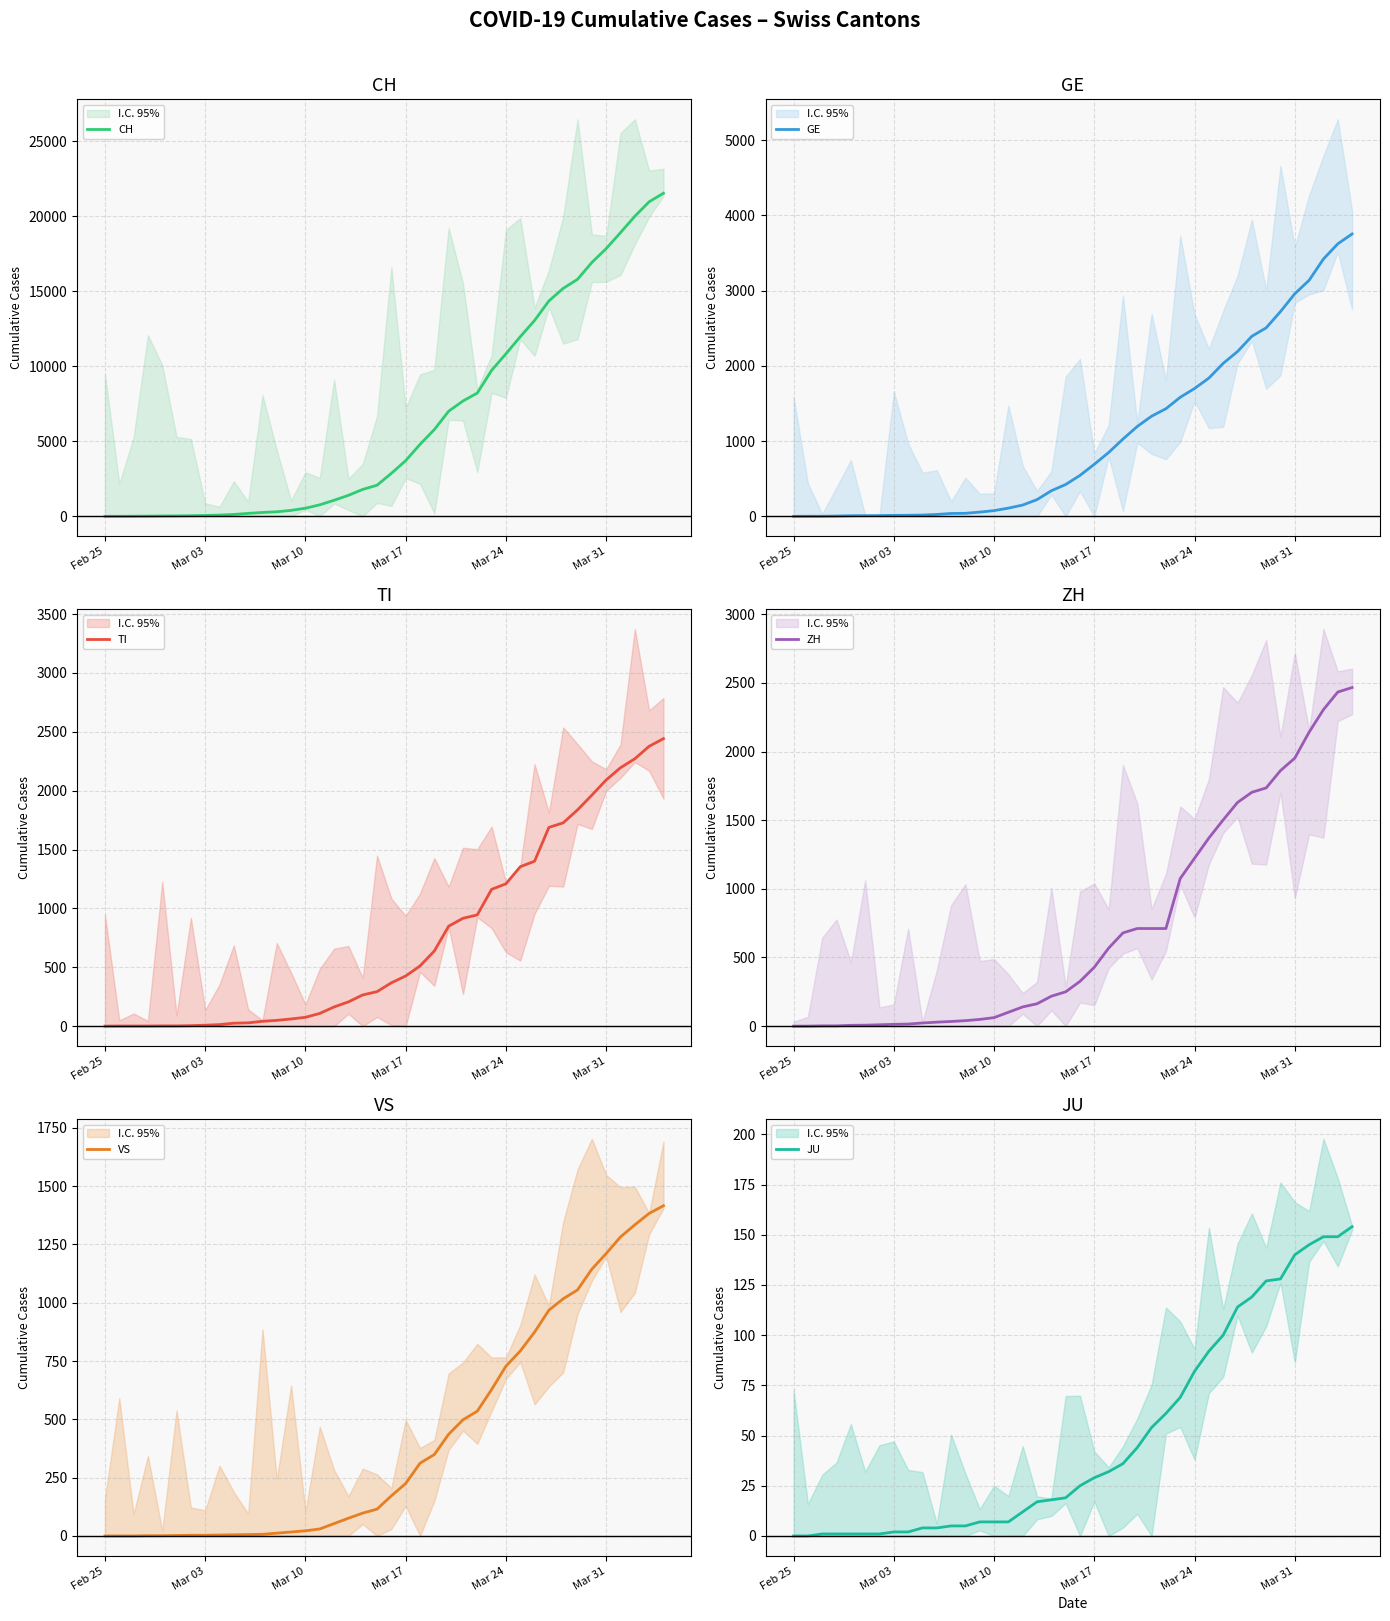

Is the value of ZH at 36 greater than the value of JU at 32?

Yes